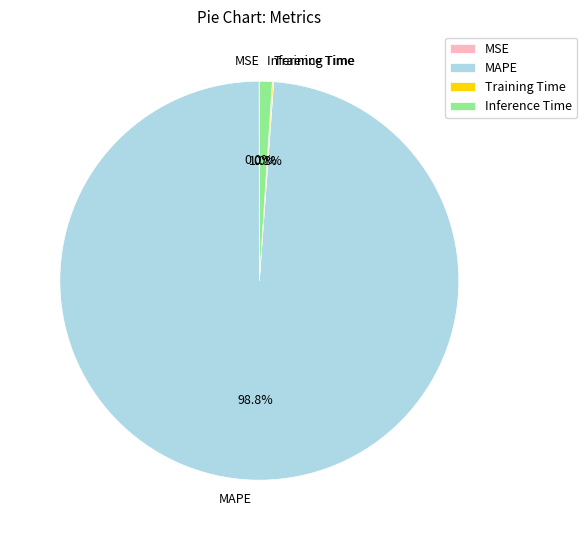

Does any single category account for the majority?

Yes